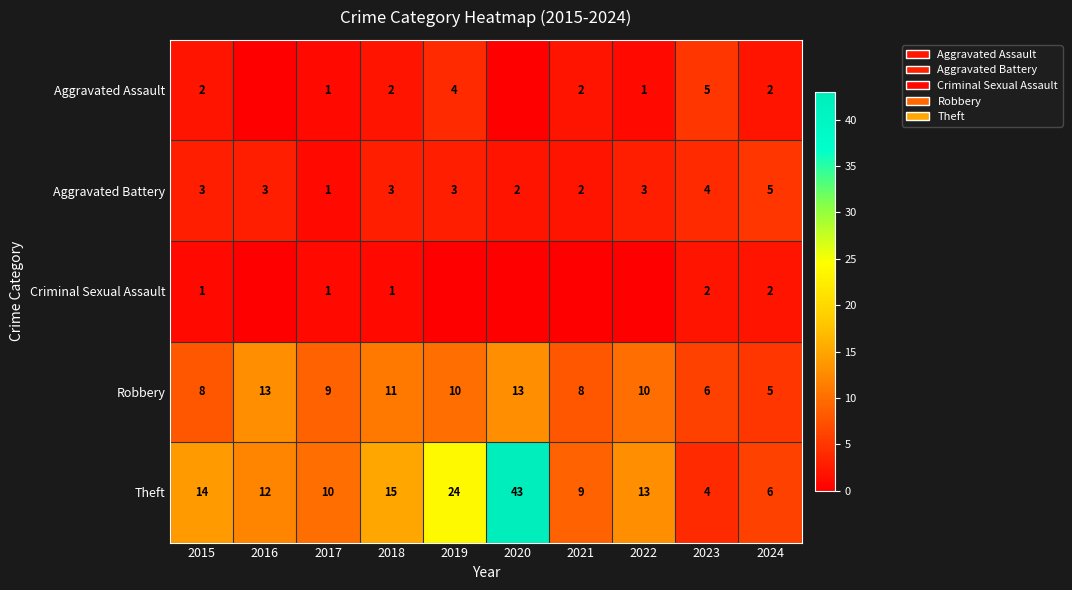

Rank the series at 2018 from lowest to highest value.

Criminal Sexual Assault, Aggravated Assault, Aggravated Battery, Robbery, Theft